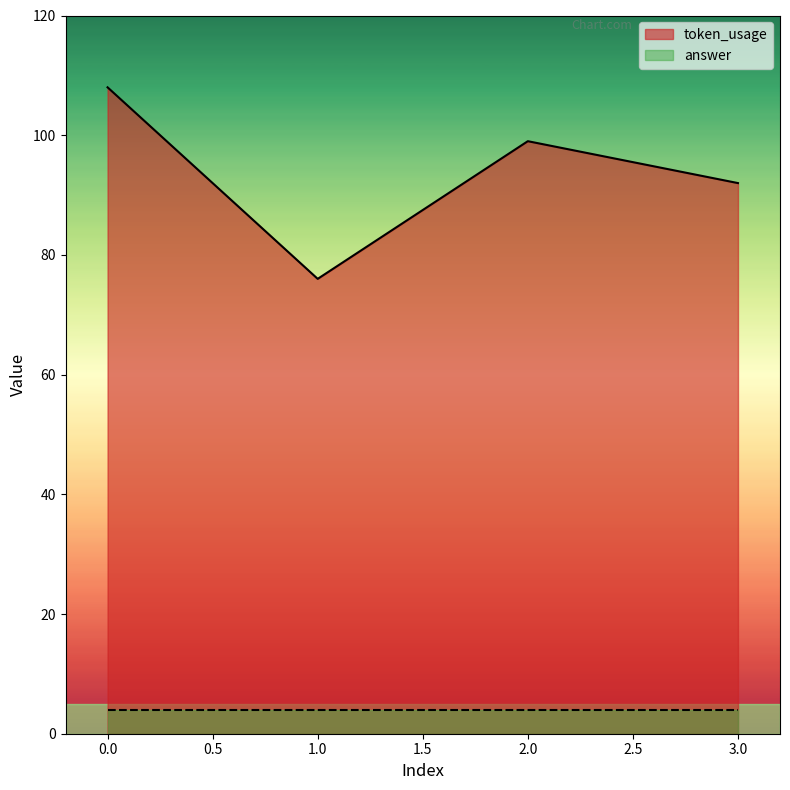

Reading left to right, extract all data points from this chart.

108	76	99	92